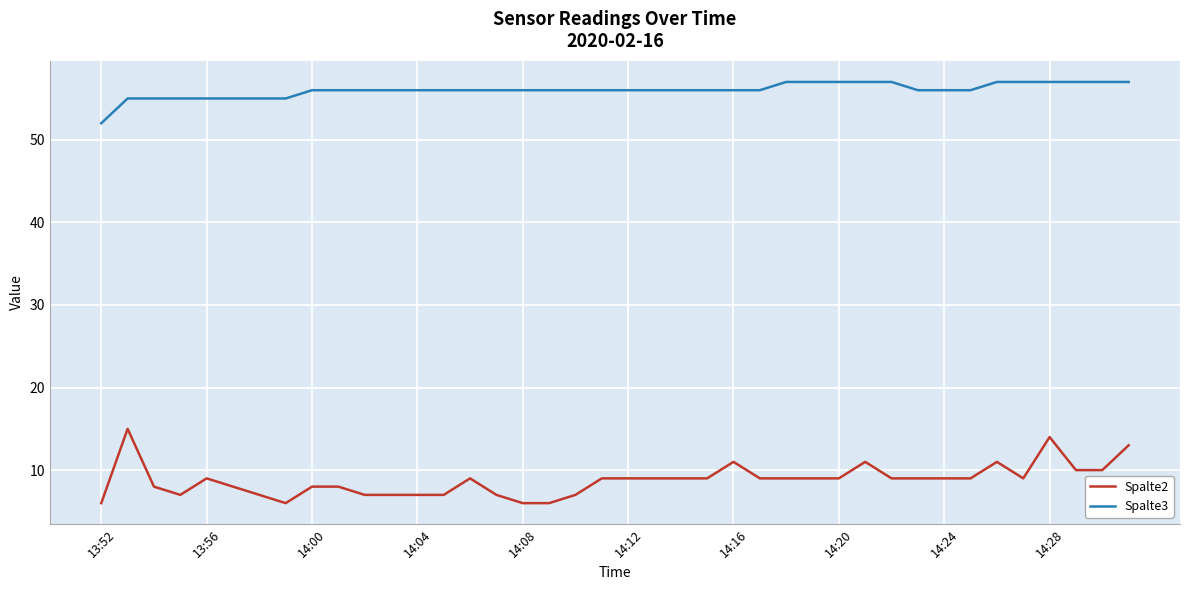

What is the maximum value shown in the chart?

57